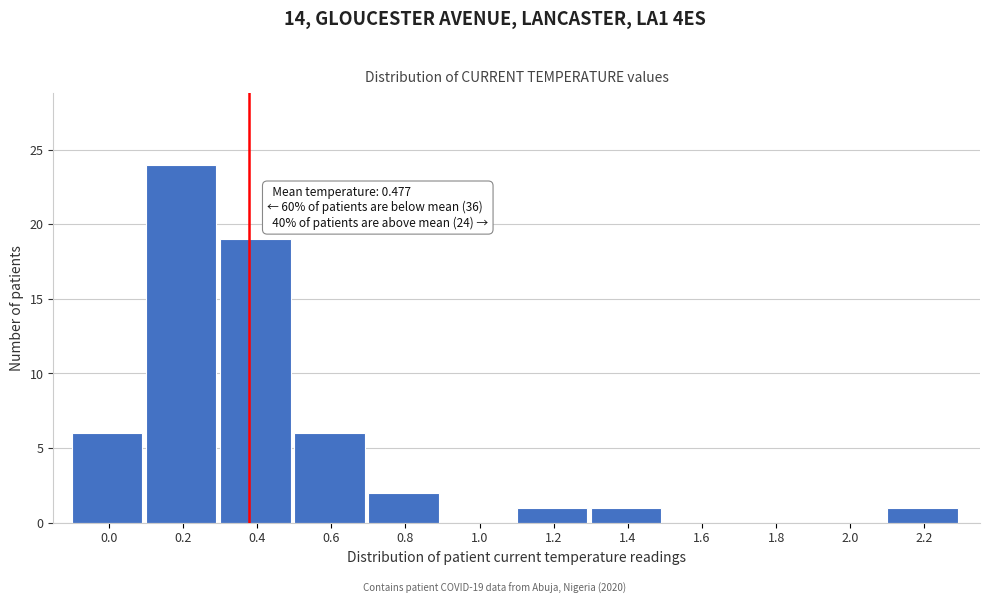

Reading right to left, transcribe all the data shown in this chart.

2.2=1	2.0=0	1.8=0	1.6=0	1.4=1	1.2=1	1.0=0	0.8=2	0.6=6	0.4=19	0.2=24	0.0=6